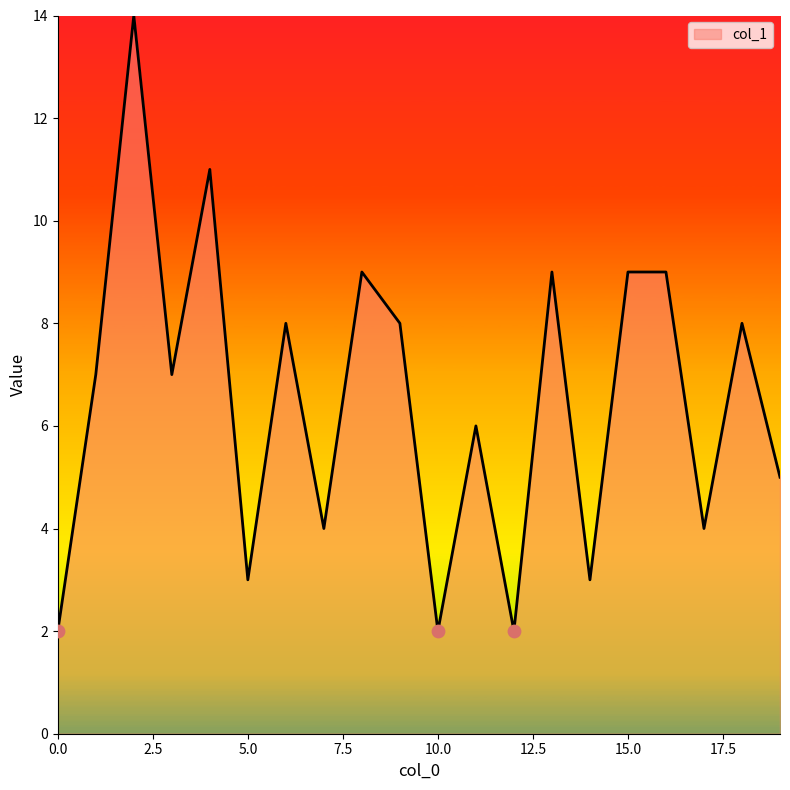

What is the greatest value displayed?

14